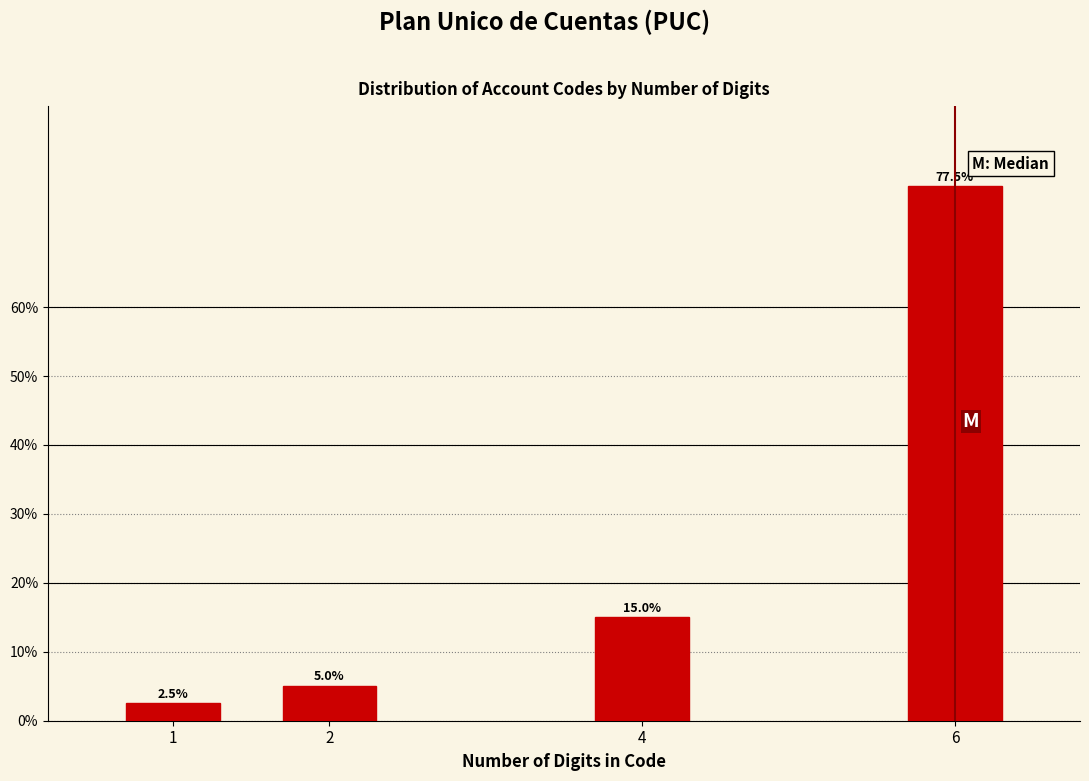

Reading left to right, list all the values displayed in this chart.

1=2.5	2=5.0	4=15.0	6=77.5